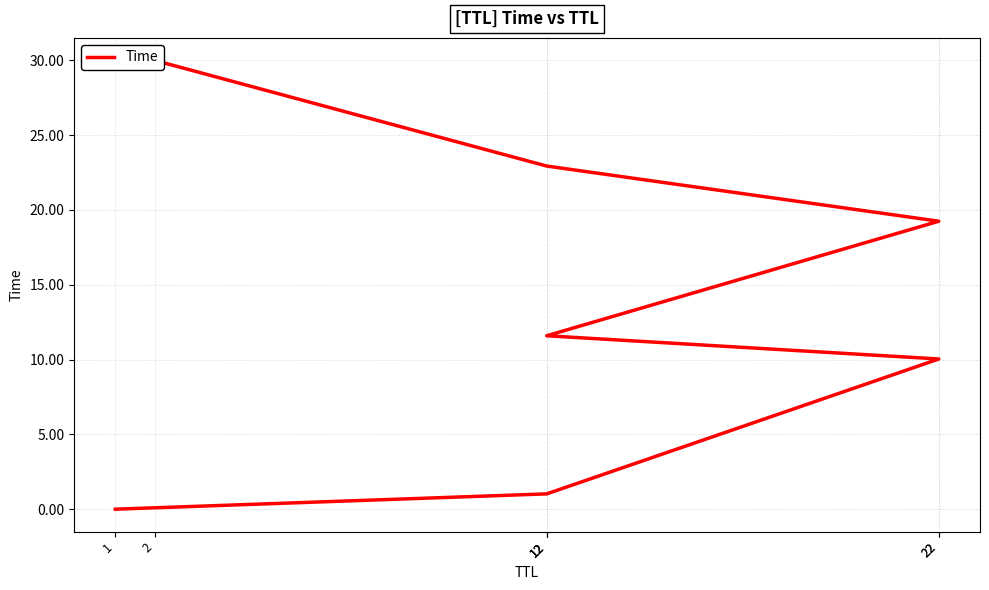

Where is the data nearest to the value 15?

12